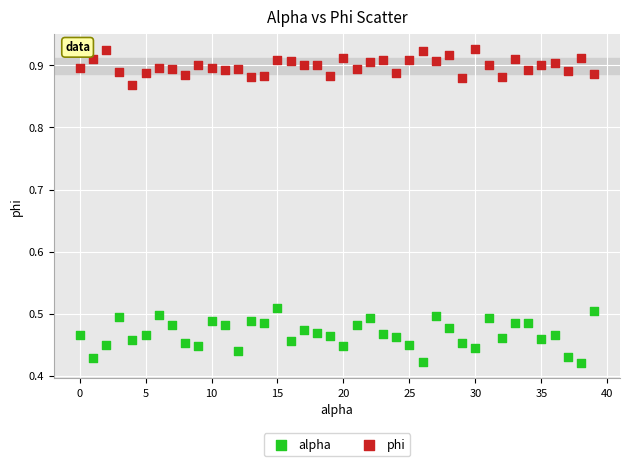

Which series has the widest spread of Y values?

alpha